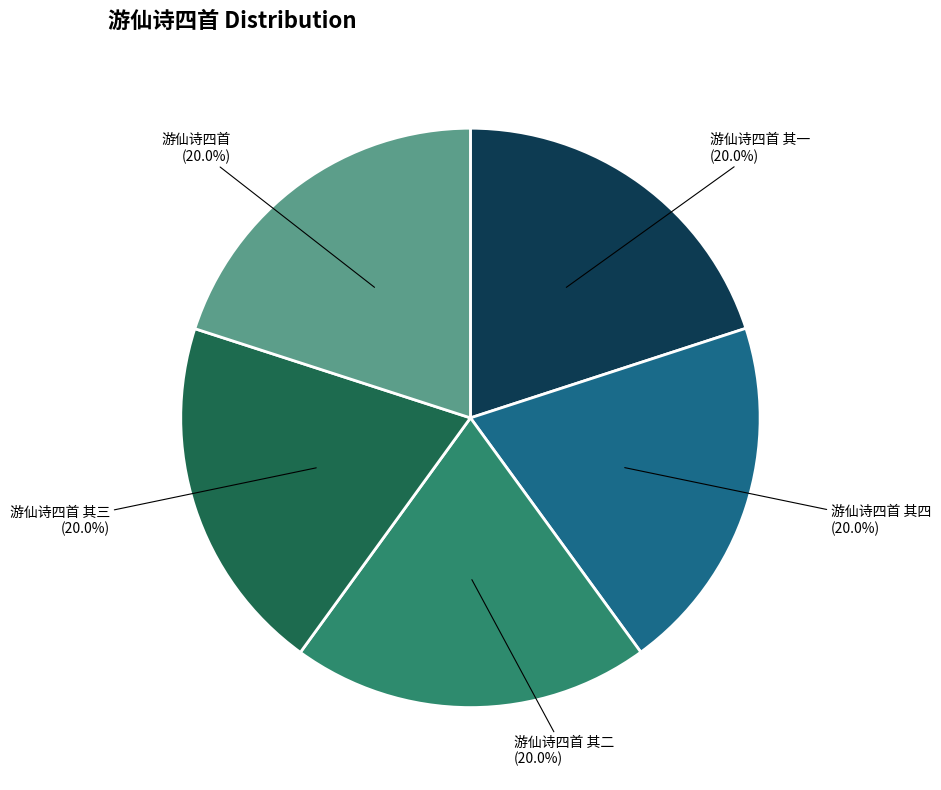

Is it true that 游仙诗四首 其一 is 11% of the pie?

False